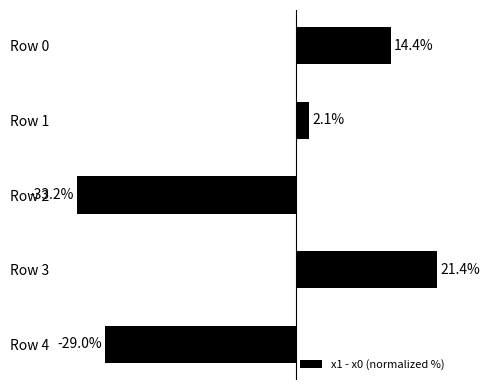

Between Row 0 and Row 1, which is larger?

Row 0